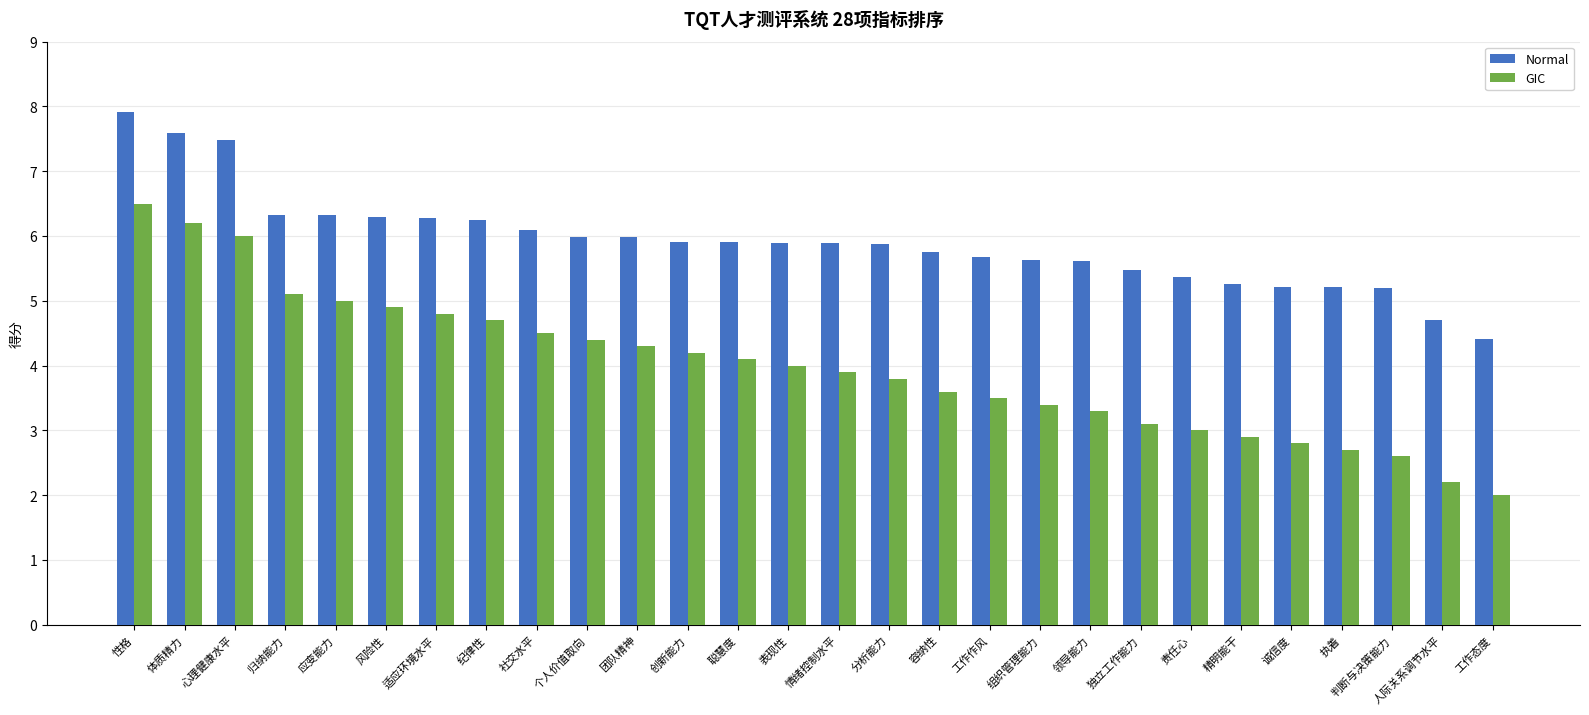

What is the difference between the second highest and minimum values in the Normal series?

3.2